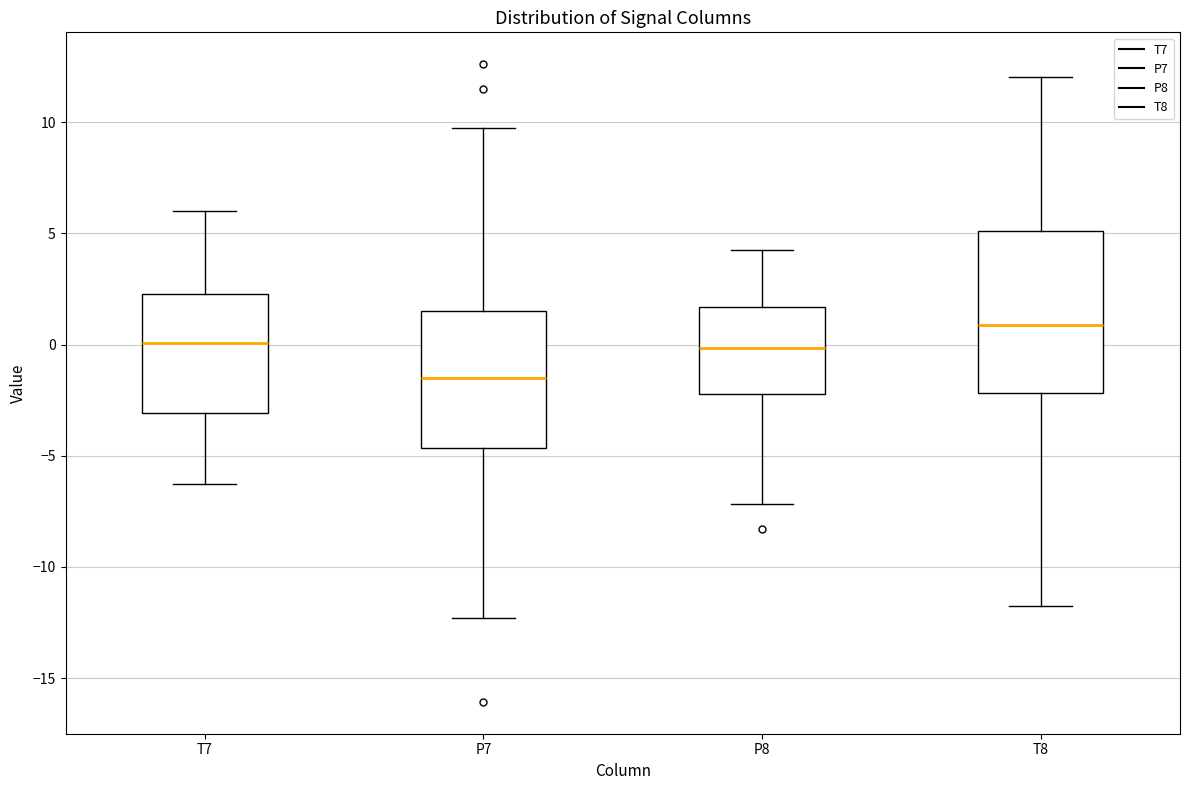

Reading left to right, read every box against the y-axis: the position of its median line, the range the box covers, and the ends of its whiskers. The values are not printed on the chart, so give them approximately, as read against the axis.

T7: median 0.0, box -3.0 to 2.5, whiskers -6.5 to 6.0
P7: median -1.5, box -4.5 to 1.5, whiskers -12.5 to 10.0
P8: median 0.0, box -2.0 to 1.5, whiskers -7.0 to 4.5
T8: median 1.0, box -2.0 to 5.0, whiskers -11.5 to 12.0